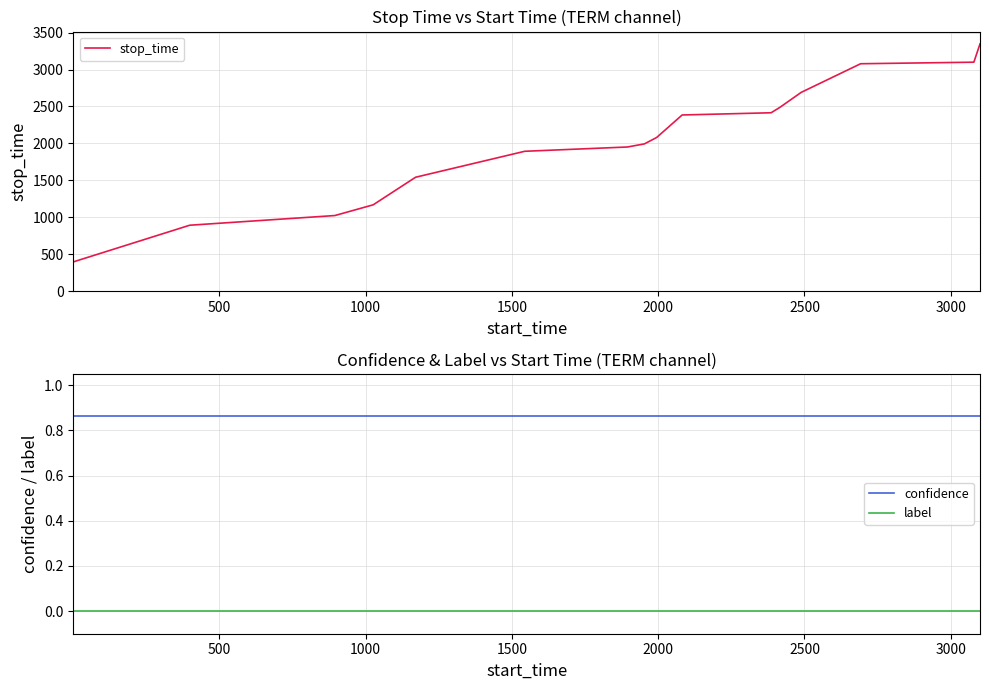

How many series are shown in this chart?

3